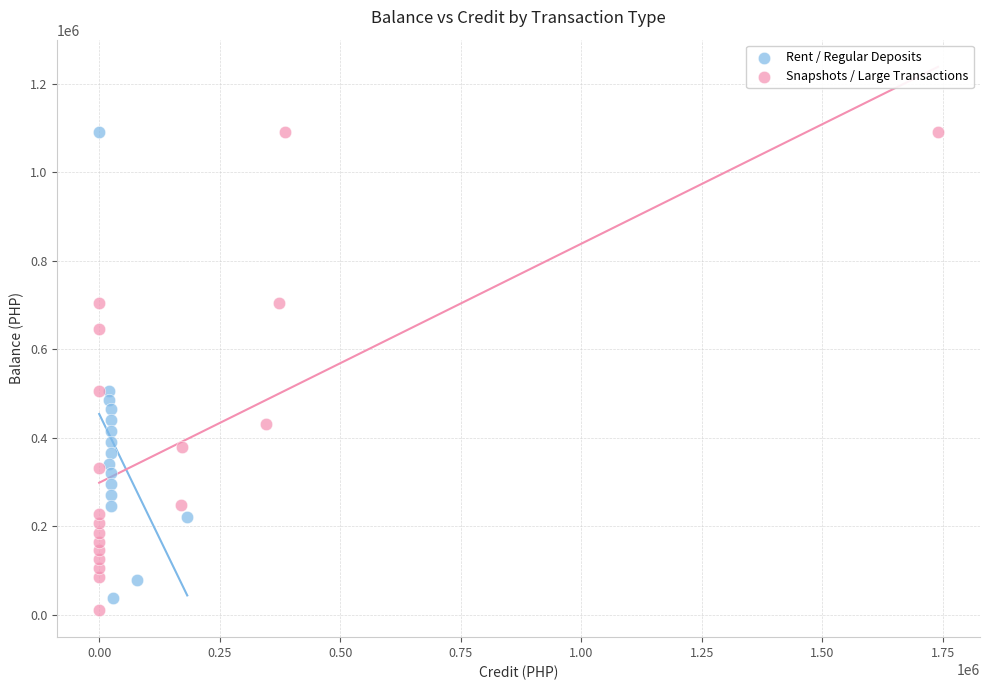

Which series contains the lowest Y value?

Snapshots / Large Transactions